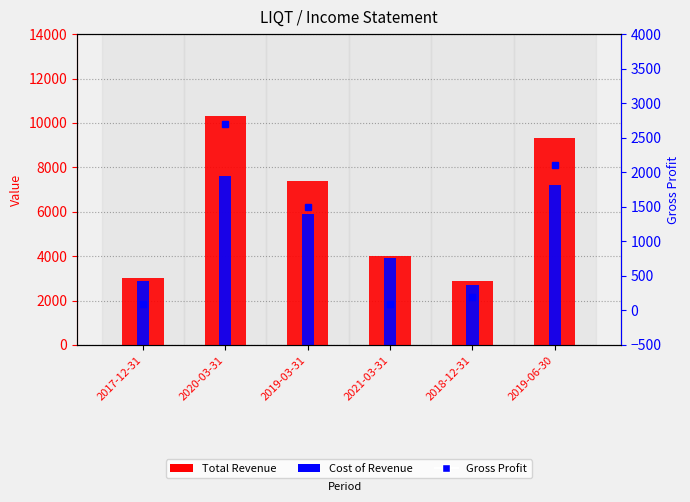

Which series has the widest spread of values?

Total Revenue